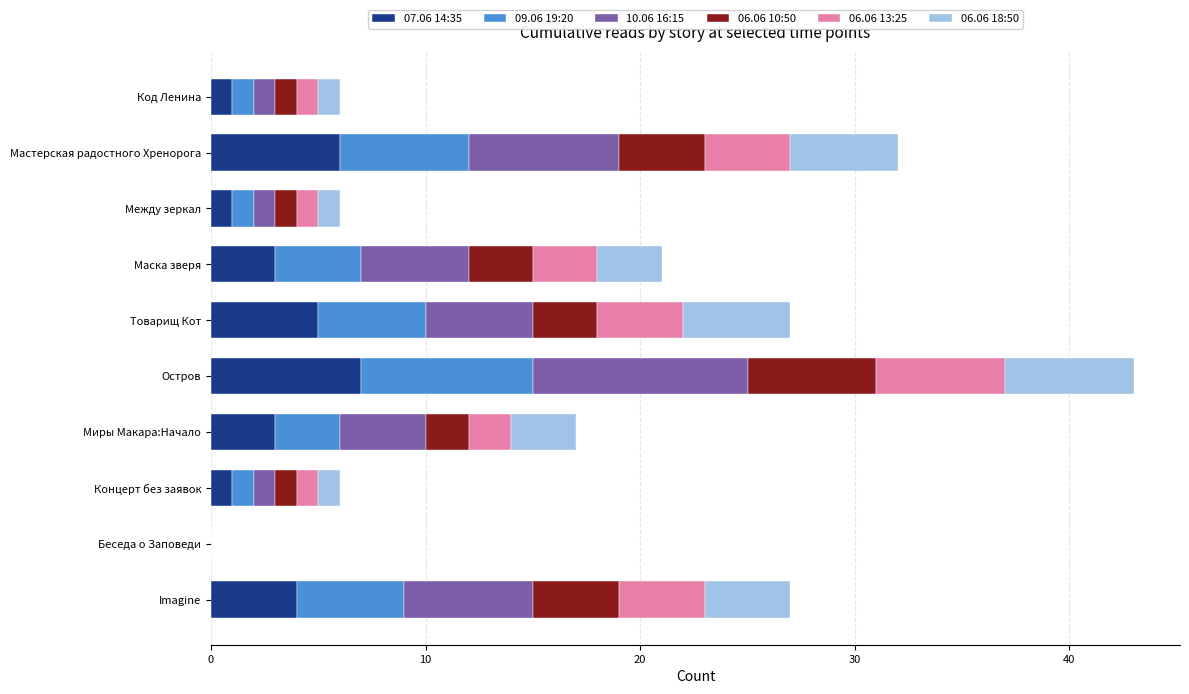

At which category is the sum across all series the highest?

Остров